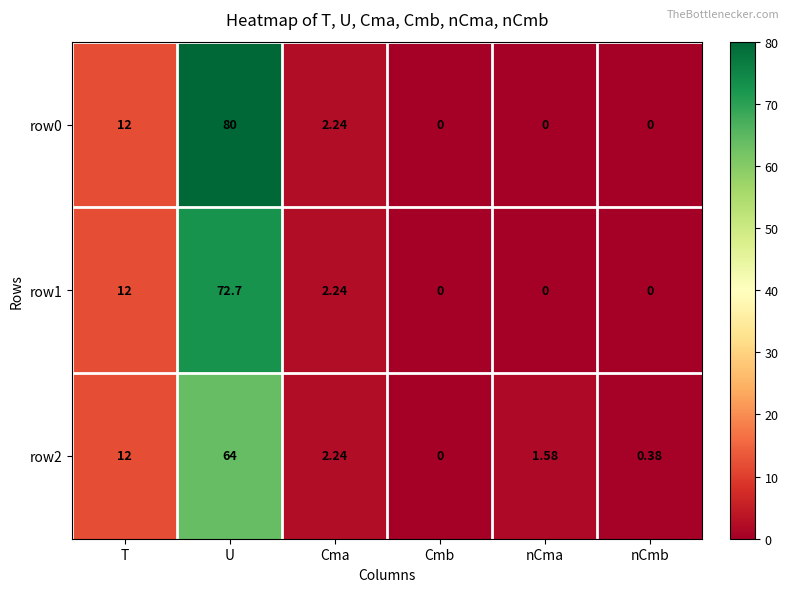

Count the number of data series in this chart.

3